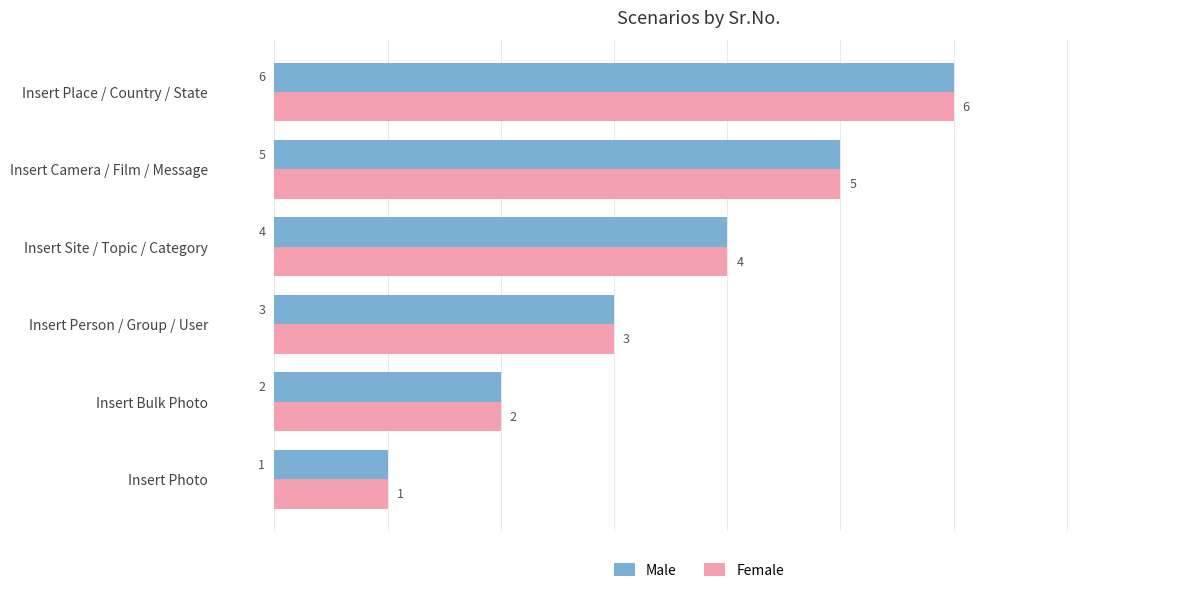

List the labels in order of Female value, largest first.

Insert Place / Country / State, Insert Camera / Film / Message, Insert Site / Topic / Category, Insert Person / Group / User, Insert Bulk Photo, Insert Photo